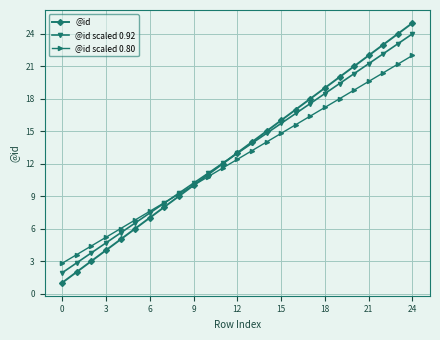

Which series has the widest spread of values?

@id